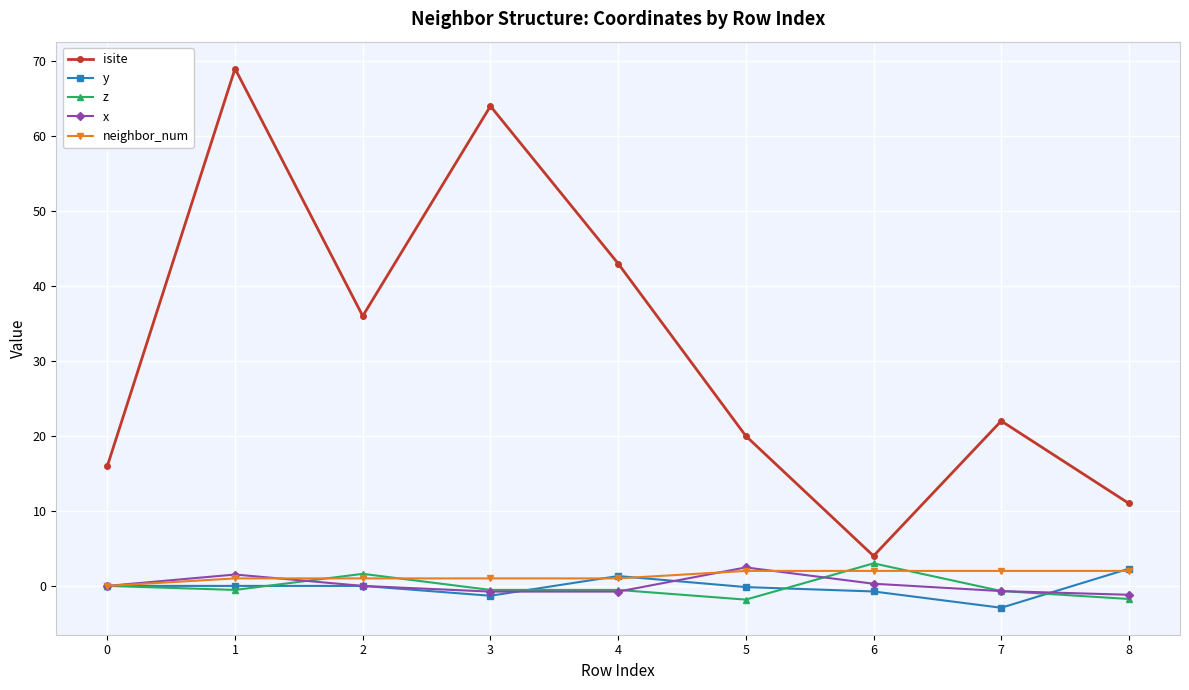

True or false: x and isite cross at least once.

False